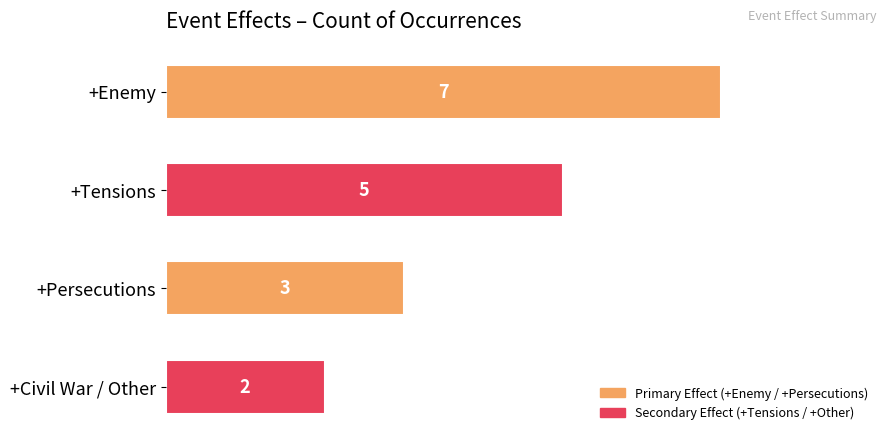

Reading top to bottom, extract all data points from this chart.

+Enemy=7	+Tensions=5	+Persecutions=3	+Civil War / Other=2